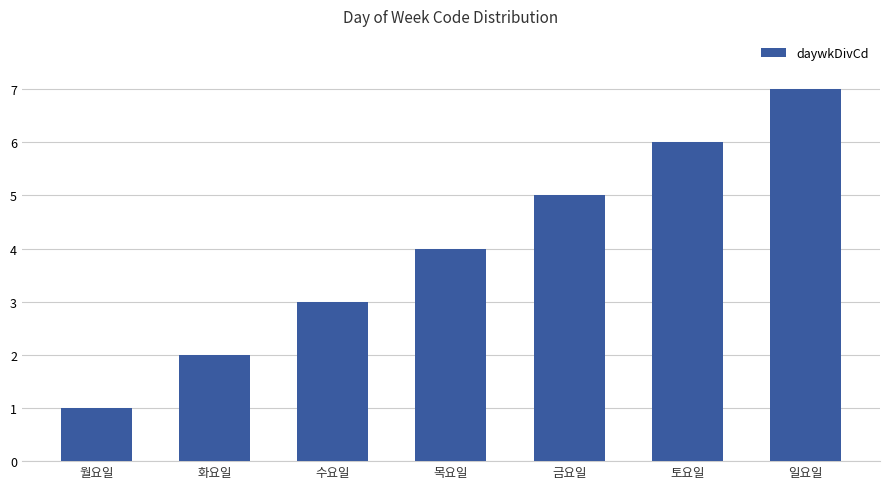

What is the change in value from 수요일 to 일요일?

+4